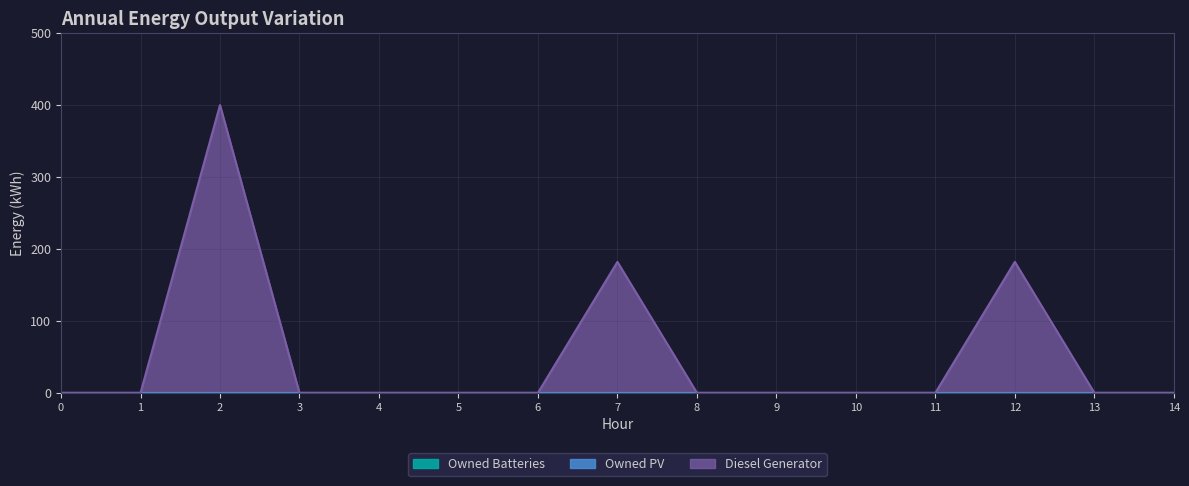

How many lines are shown in the chart?

3